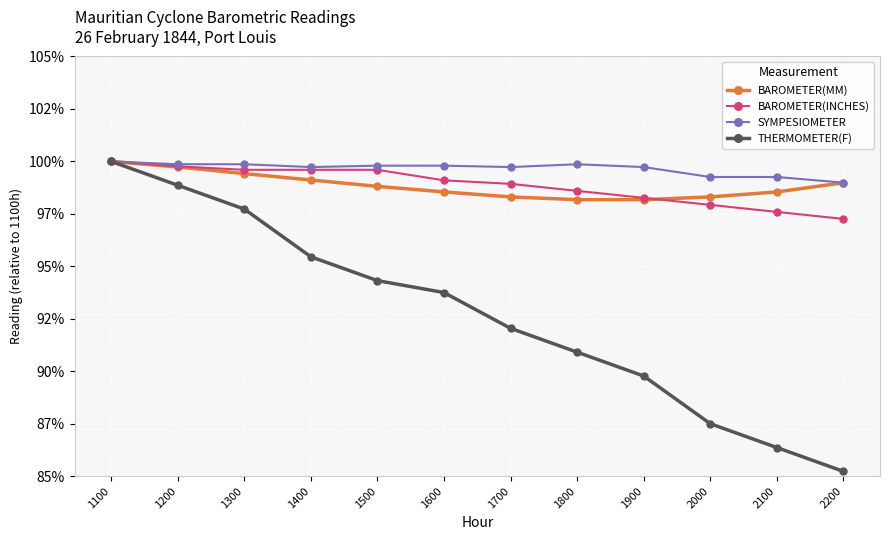

What is the value of the BAROMETER(MM) point at the 3rd from the left?

99.4